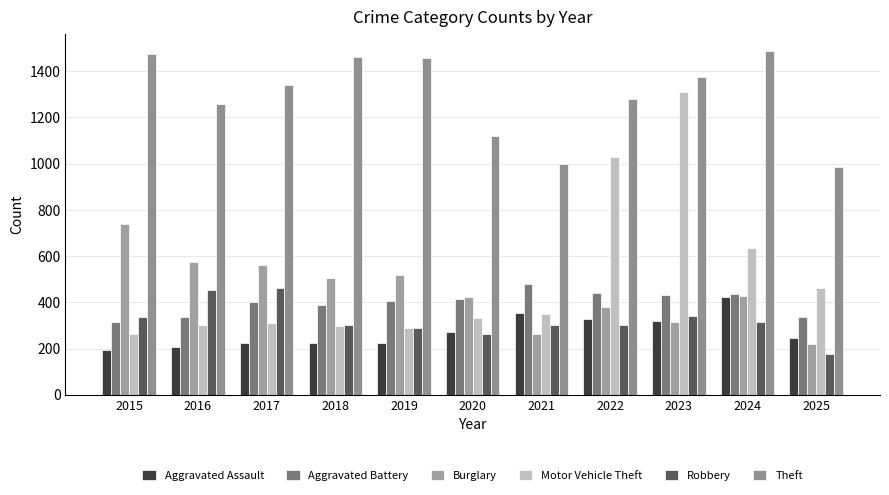

What is the difference between the highest and lowest values at 2016?

1053